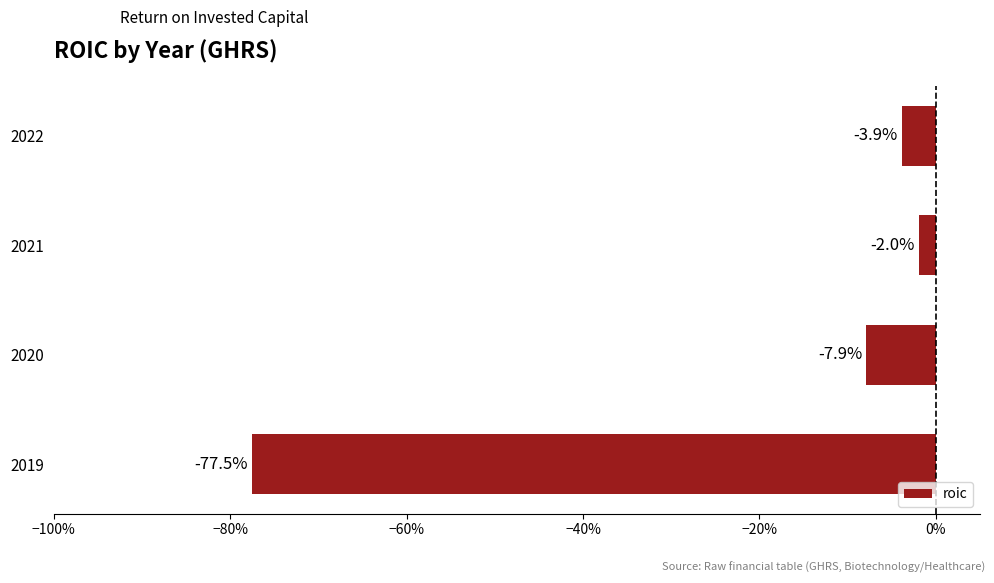

Are the bars grouped side by side (vs. stacked)?

No